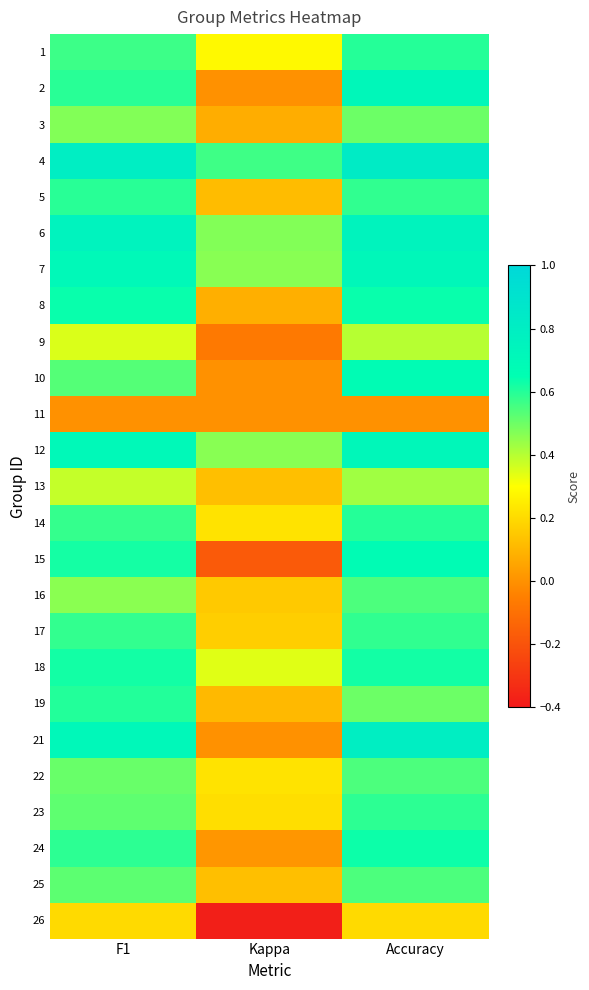

How many distinct data groups are displayed?

25